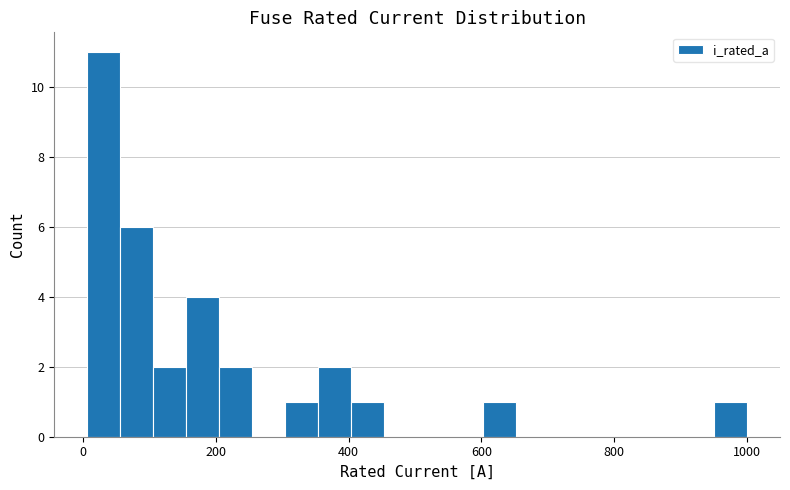

Read against the x-axis, roughly where is the centre of the tallest bar?

40